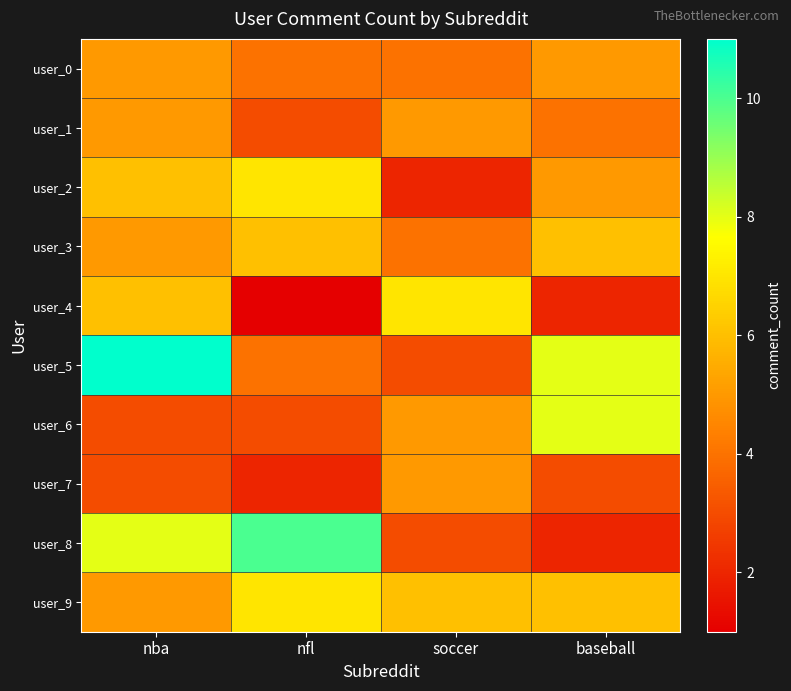

Rank the series at baseball from highest to lowest value.

user_5, user_6, user_3, user_9, user_0, user_2, user_1, user_7, user_4, user_8